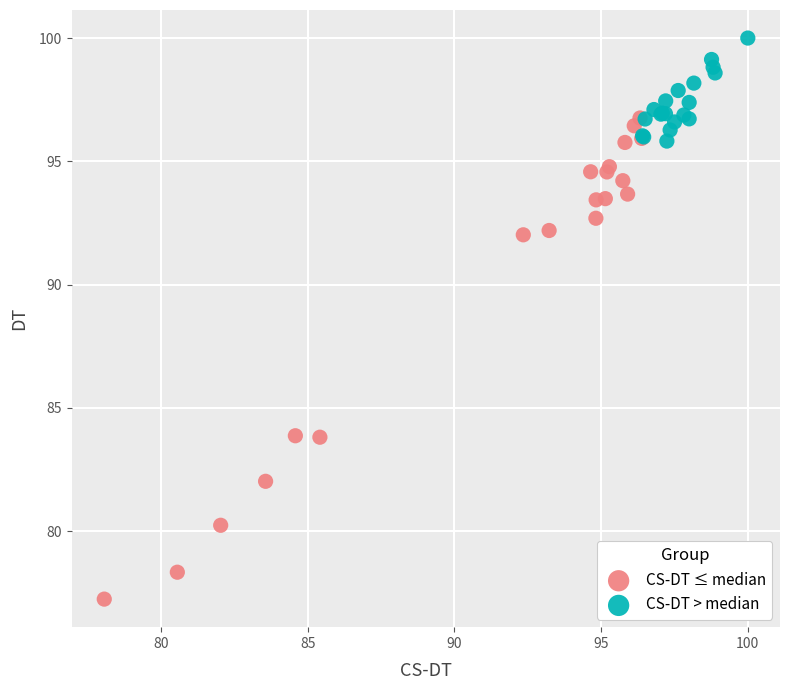

Which series reaches the maximum Y coordinate?

CS-DT > median